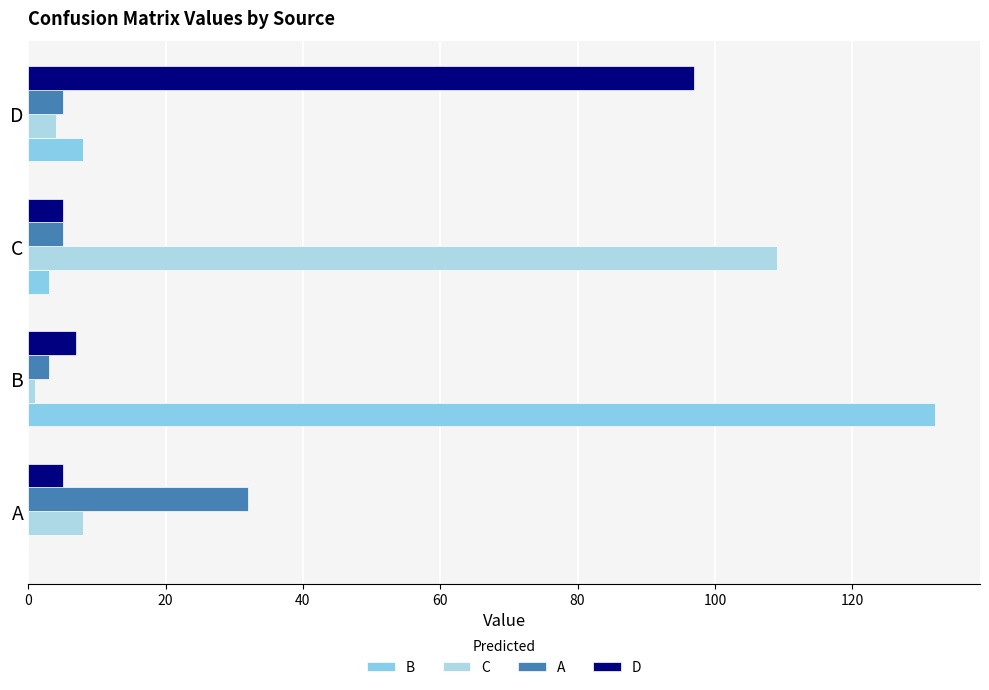

How many categories are shown in the chart?

4